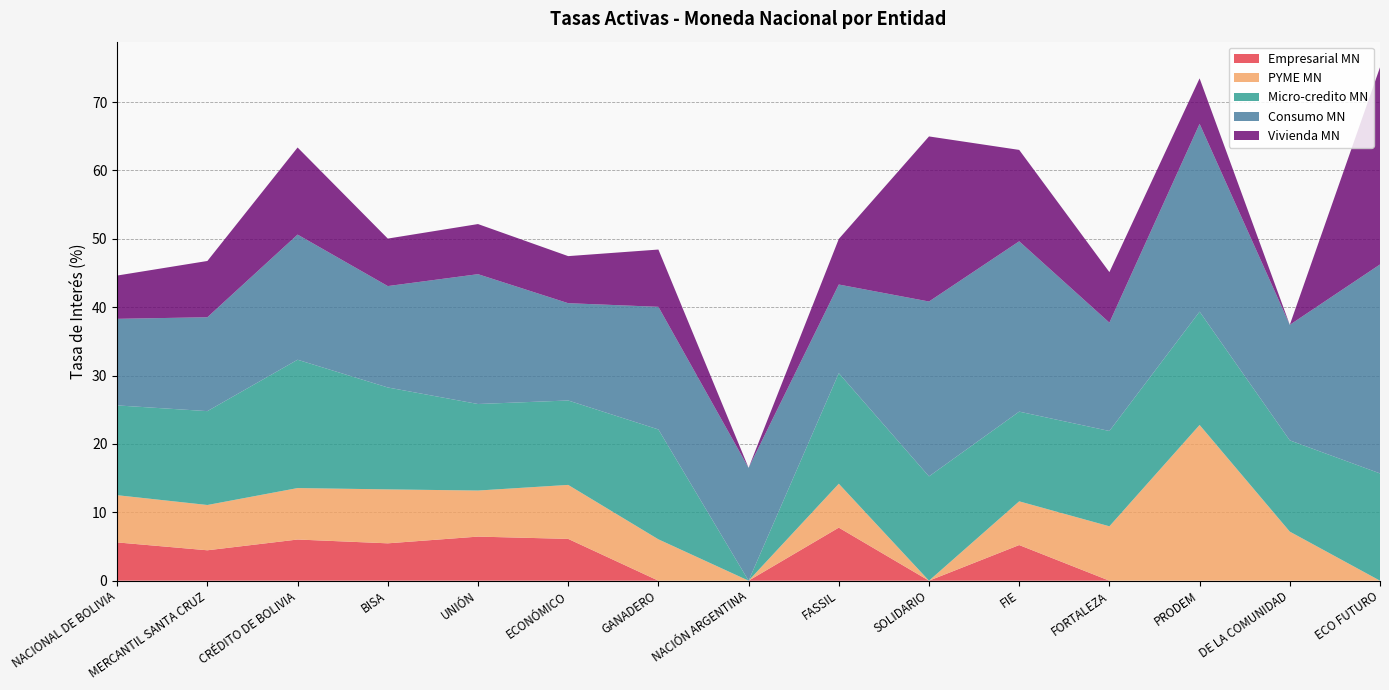

Reading left to right, transcribe all the data shown in this chart.

Empresarial MN: 5.6	4.4	6.0	5.5	6.4	6.1	0.0	0.0	7.8	0.0	5.2	0.0	0.0	0.0	0.0
PYME MN: 6.9	6.6	7.5	7.9	6.7	7.9	6.0	0.0	6.4	0.0	6.4	8.0	22.8	7.2	0.0
Micro-credito MN: 13.1	13.7	18.8	14.9	12.7	12.3	16.1	0.0	16.2	15.3	13.1	13.9	16.6	13.3	15.7
Consumo MN: 12.7	13.7	18.3	14.8	19.0	14.2	17.9	16.5	13.0	25.6	24.9	15.8	27.5	16.9	30.6
Vivienda MN: 6.3	8.2	12.7	6.9	7.3	6.9	8.4	0.0	6.7	24.1	13.4	7.4	6.6	0.0	28.8